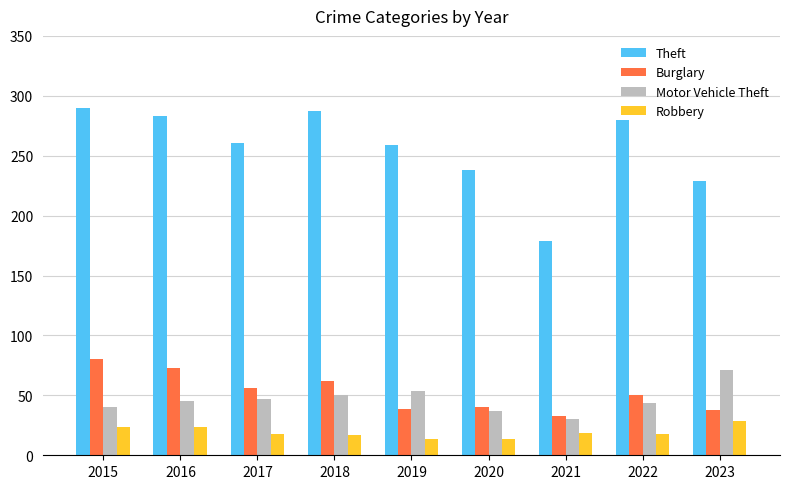

At which label does Motor Vehicle Theft reach its minimum?

2021